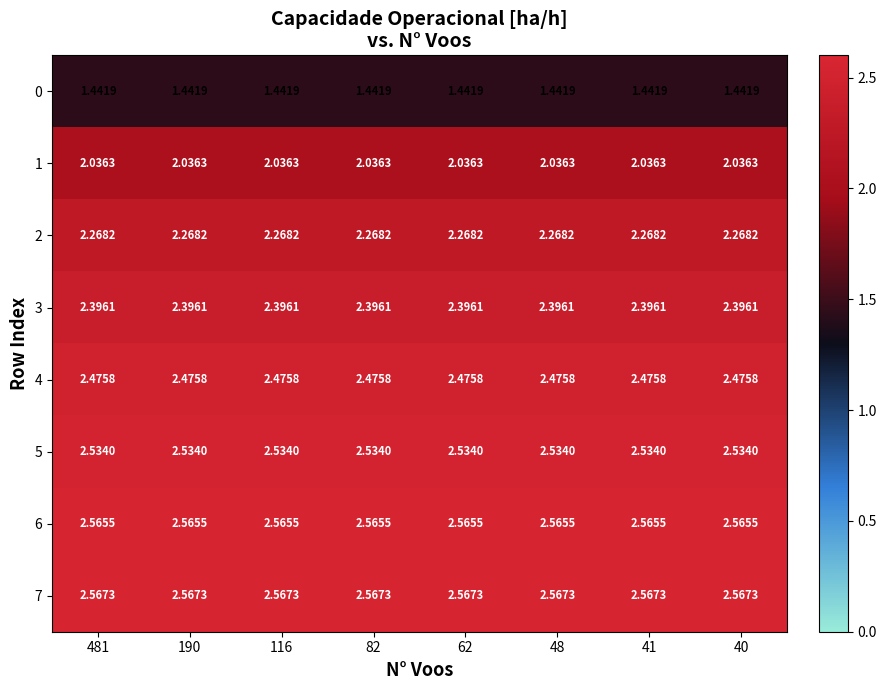

Is the value of 7 at 82 greater than the value of 2 at 190?

Yes